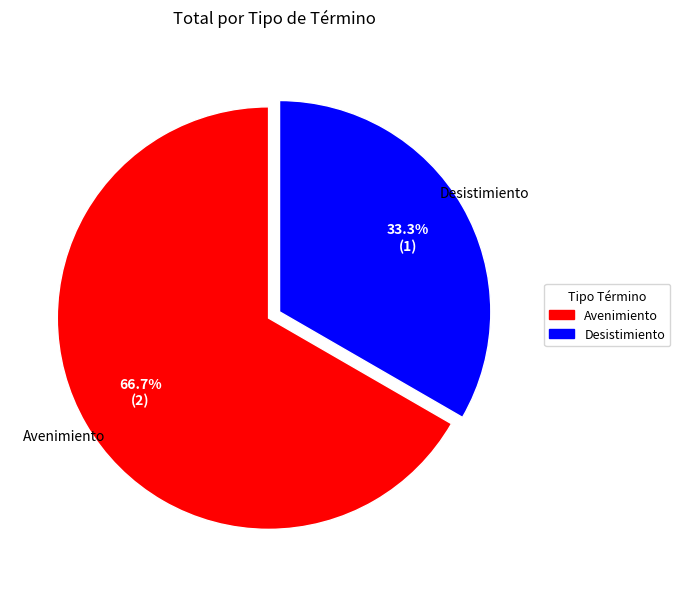

To the nearest percent, what is the difference between the largest and smallest slice percentages?

33%